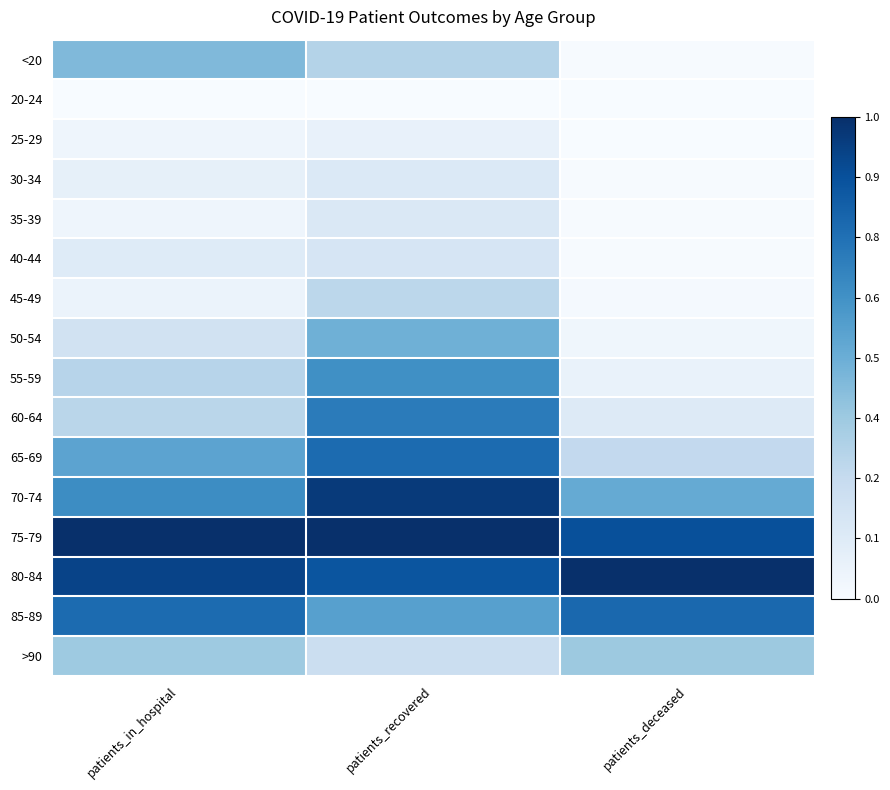

List the series in order of their peak value, lowest first.

20-24, 25-29, 30-34, 35-39, 40-44, 45-49, >90, <20, 50-54, 55-59, 60-64, 65-69, 85-89, 70-74, 75-79, 80-84